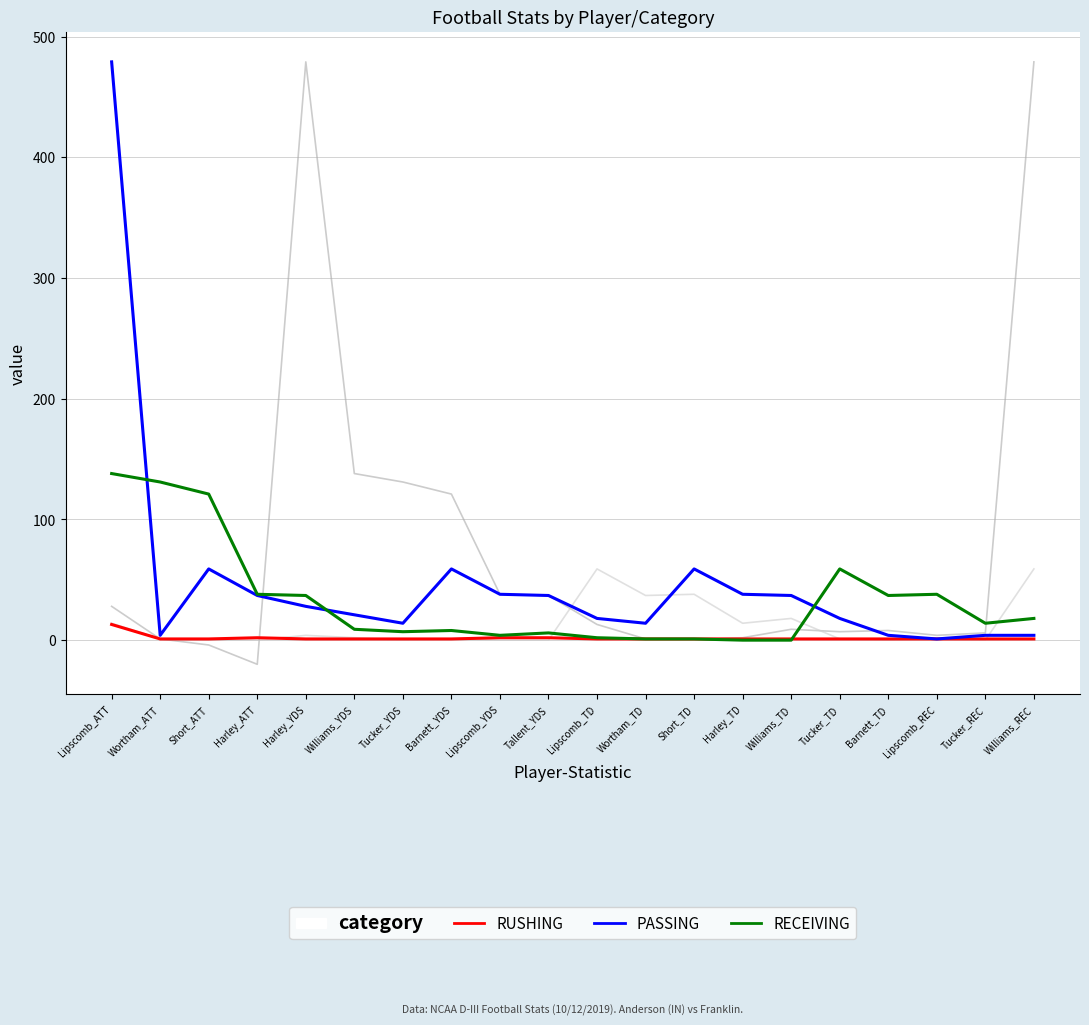

What is the maximum value shown in the chart?

479